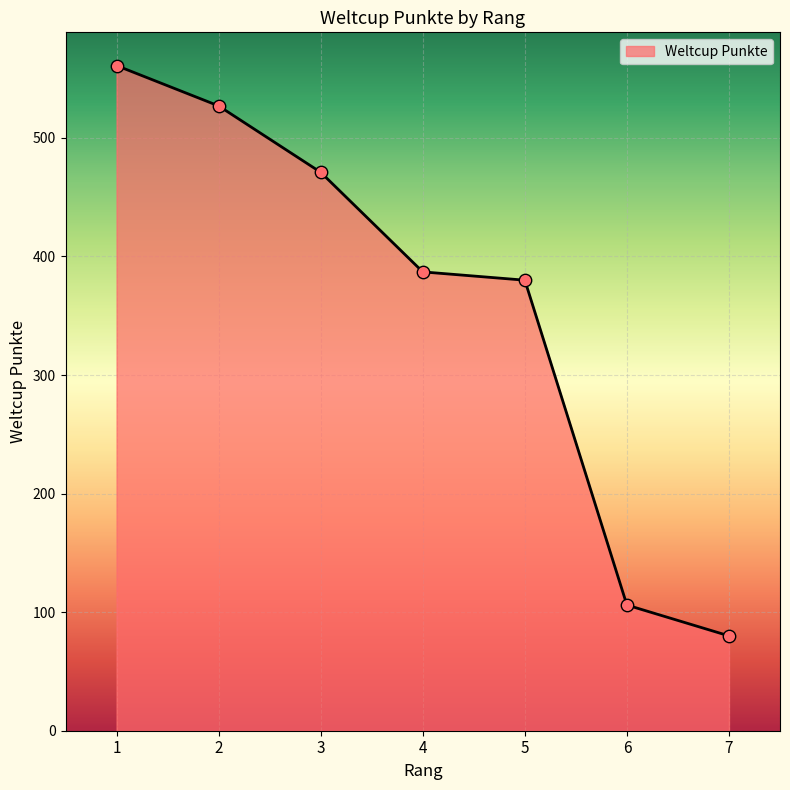

What is the change in value from 3 to 5?

-91